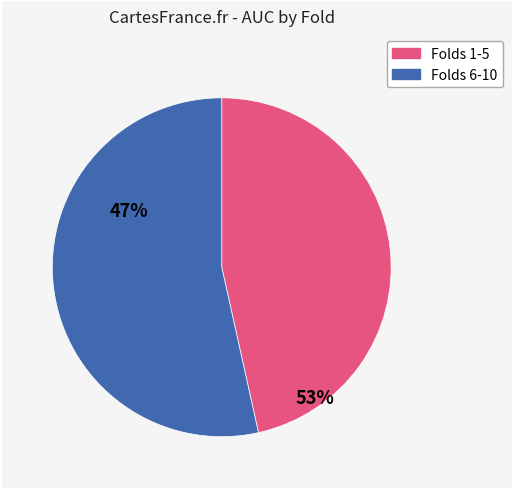

Is there any slice that represents more than half of the pie?

Yes